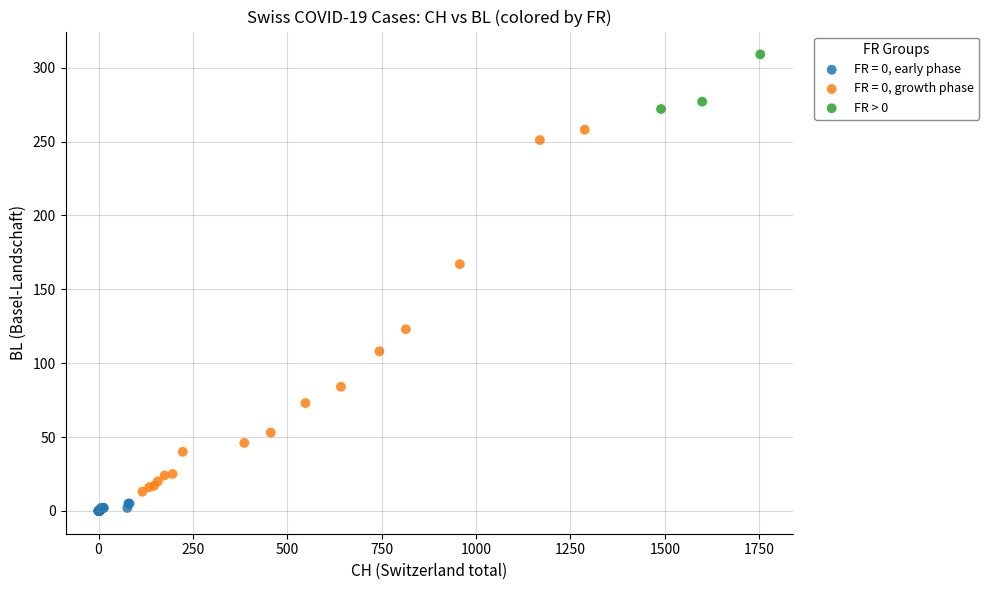

Which series reaches the maximum Y coordinate?

FR > 0